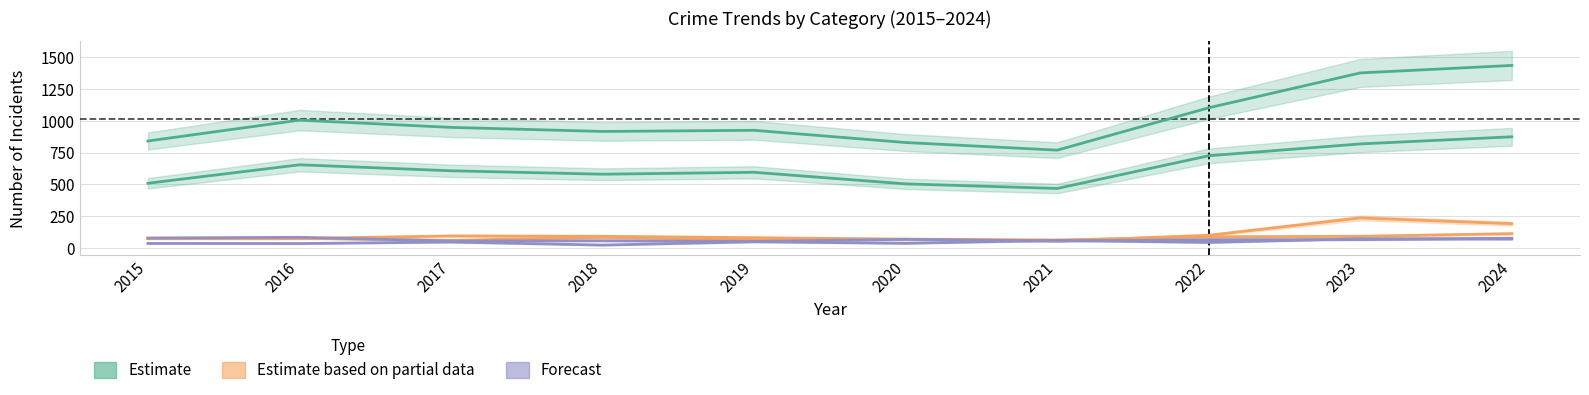

What is the maximum value shown in the chart?

1435